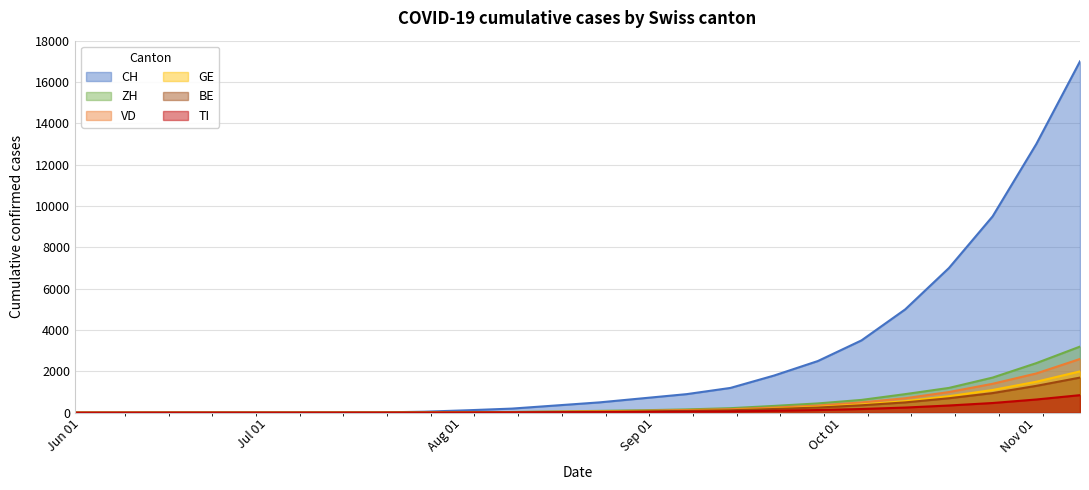

Reading right to left, transcribe all the data shown in this chart.

CH: 17000	13000	9500	7000	5000	3500	2500	1800	1200	900	700	500	350	200	120	50	16	14	13	12	10	6	1	0
ZH: 3200	2400	1700	1200	900	620	450	330	220	160	120	90	60	35	20	8	3	2	1	1	0	1	0	0
VD: 2600	1900	1400	1000	700	500	350	250	170	130	95	70	50	30	18	10	4	3	2	2	2	1	0	0
GE: 2000	1500	1100	800	560	400	280	200	130	95	70	50	35	20	12	5	1	1	1	1	1	1	1	0
BE: 1700	1300	950	700	500	360	250	180	120	90	65	45	30	18	10	5	2	1	0	0	0	0	0	0
TI: 850	640	470	350	250	180	130	95	65	50	38	28	20	12	8	4	2	2	2	2	2	2	1	0